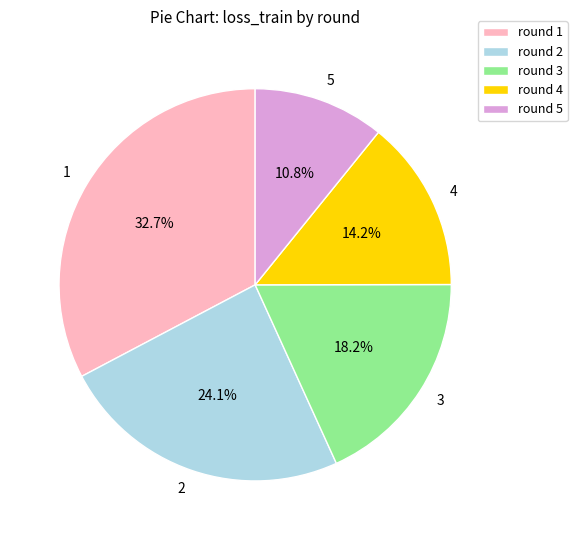

Is there a majority slice in this chart?

No